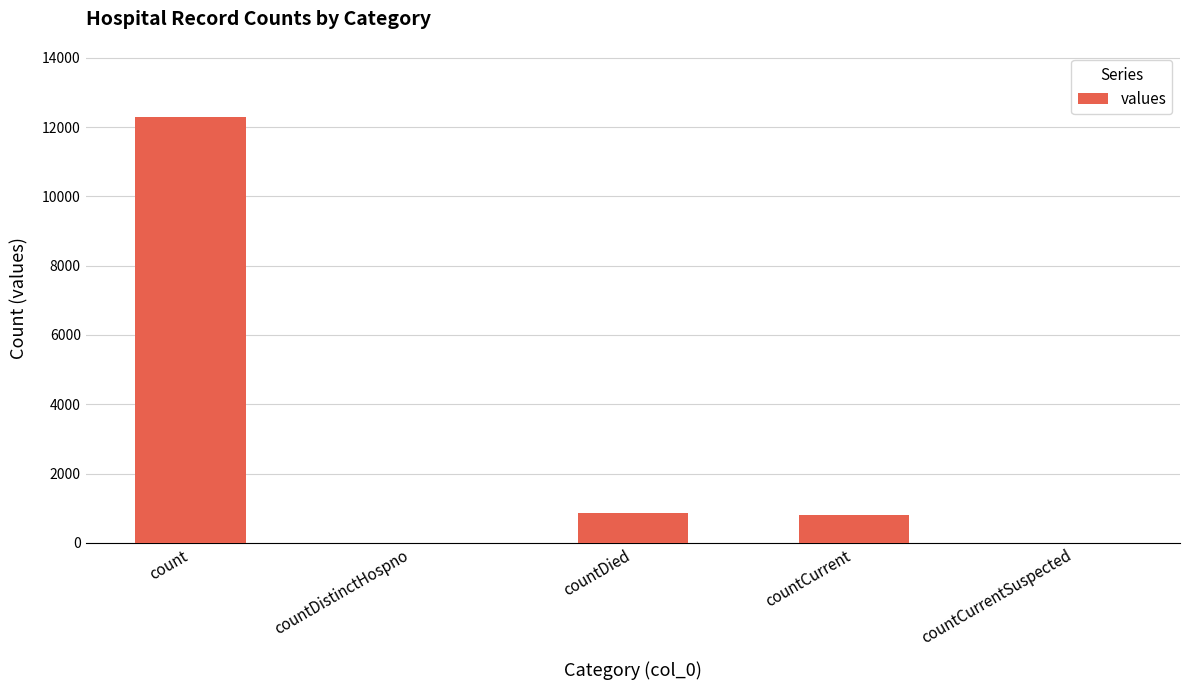

What is the sum of the values at countDied and count?

13162